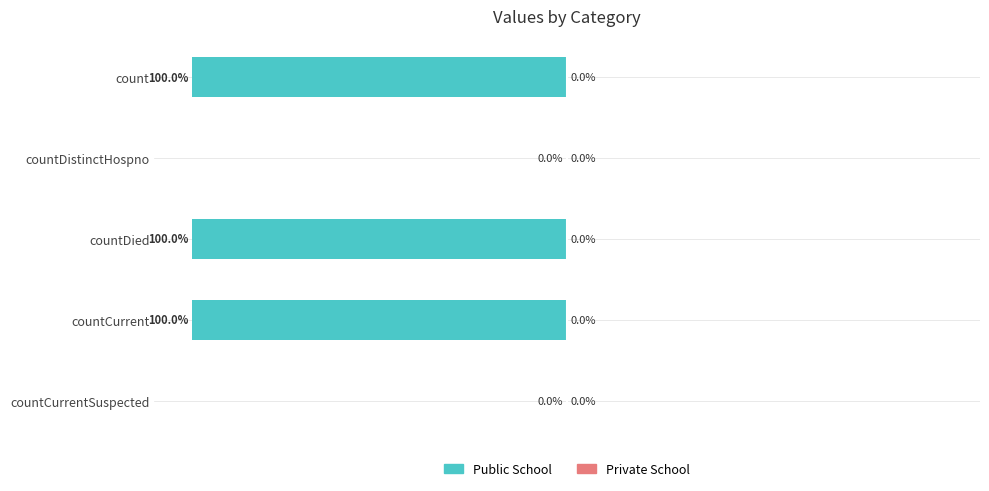

Between countCurrent and countDistinctHospno, which is larger?

countDistinctHospno